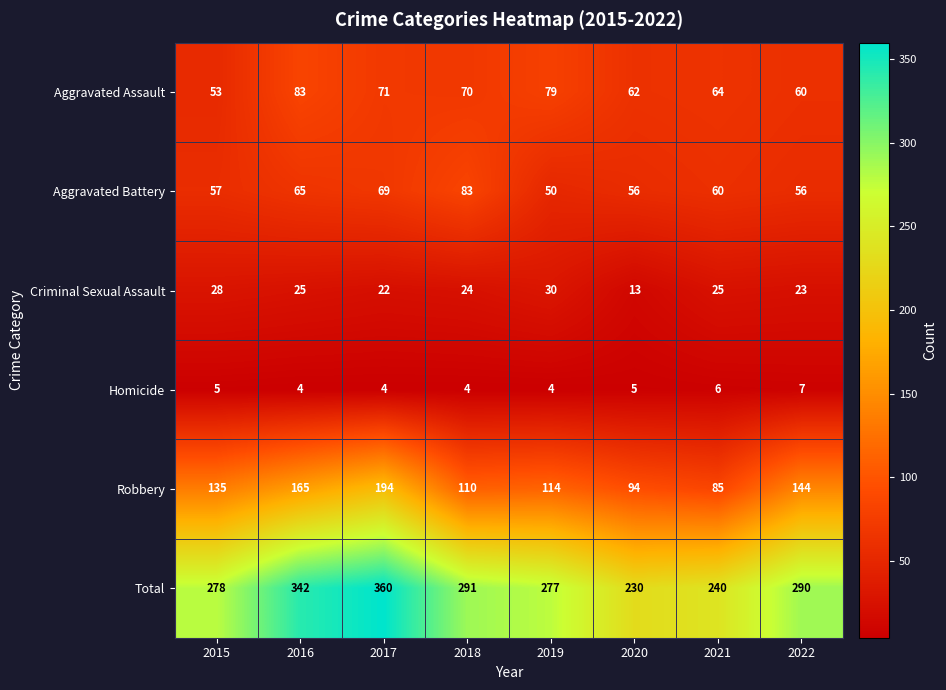

What is the difference between the highest and lowest values at 2019?

273